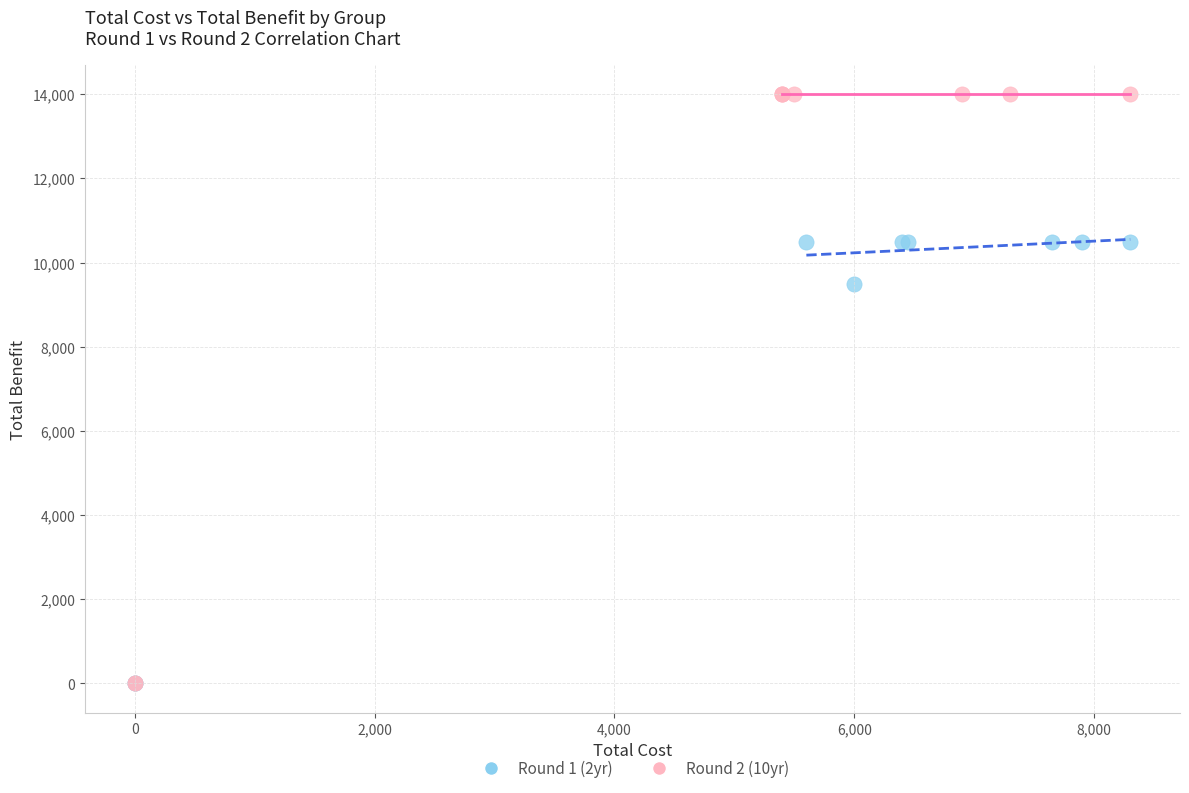

Which series has the largest Y range (max minus min)?

Round 2 (10yr)